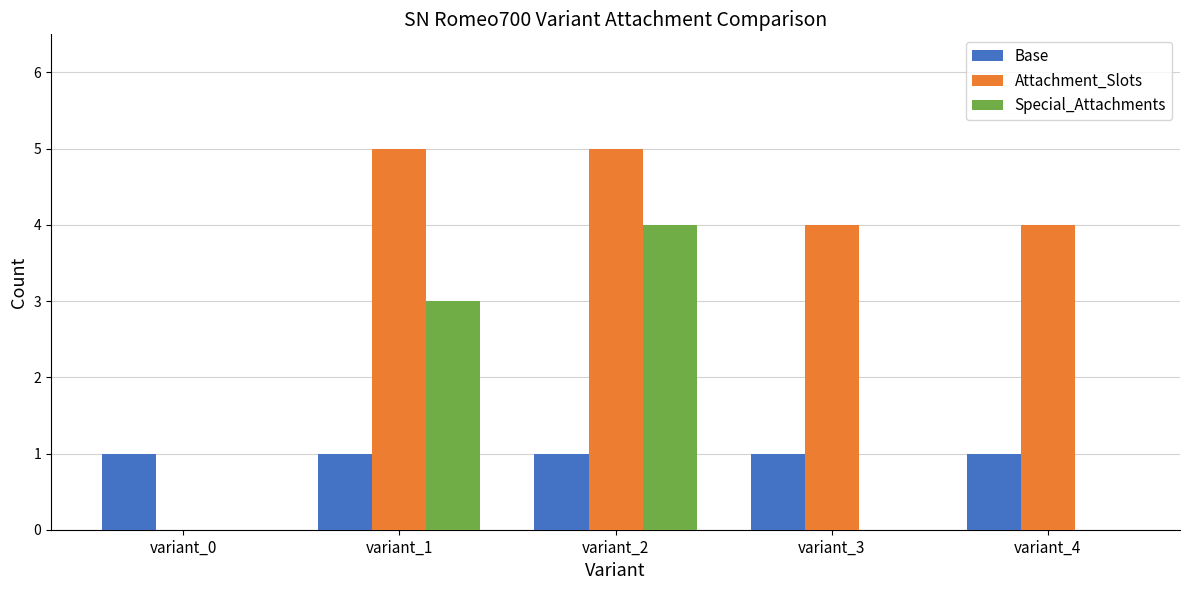

What is the sum of all Special_Attachments values?

7